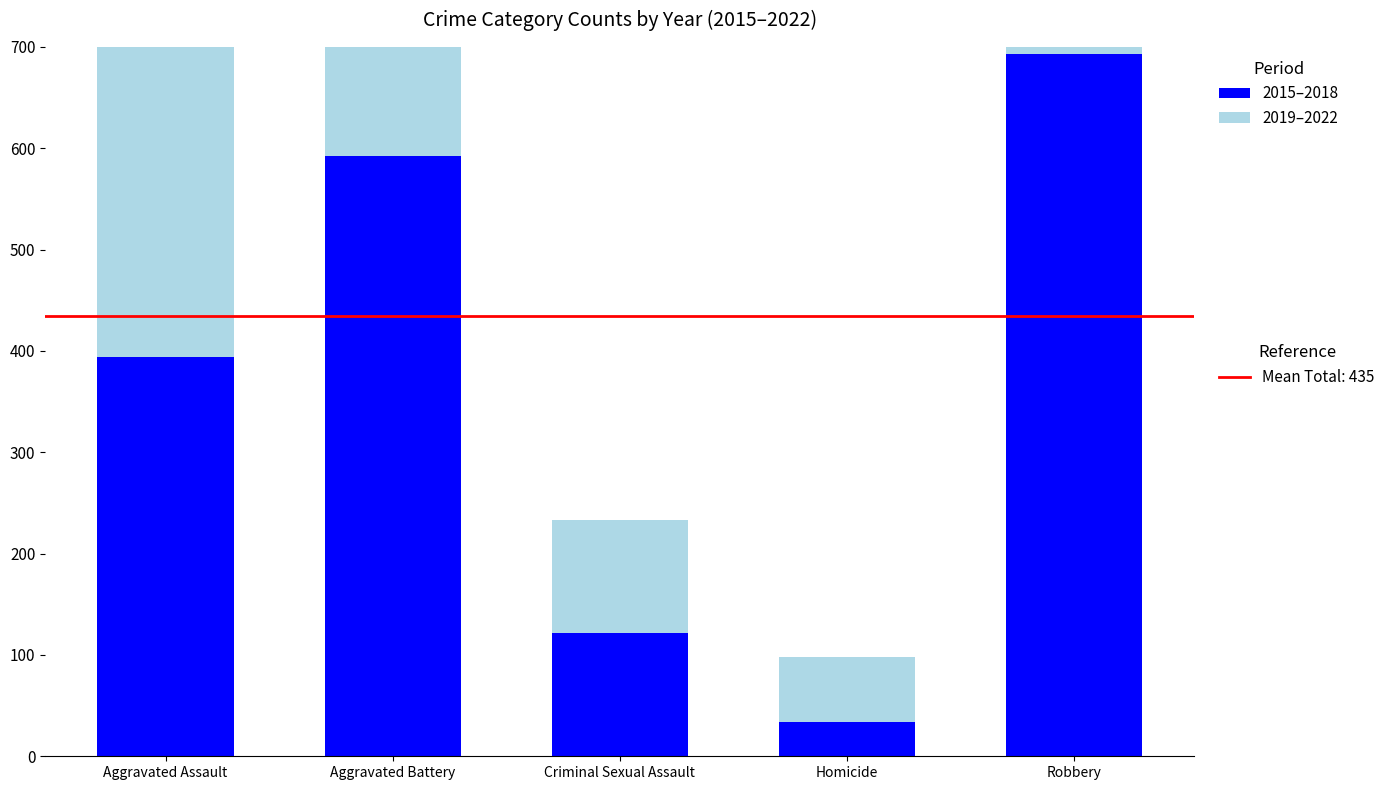

At how many categories does at least one series exceed 383?

3